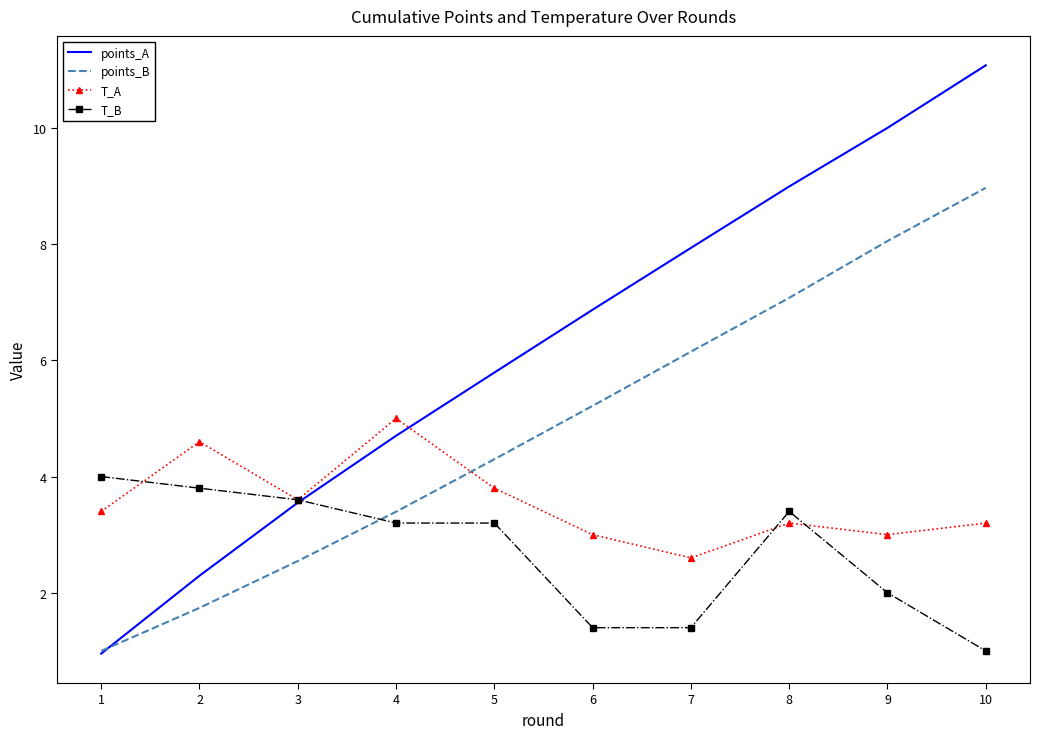

What is the difference between the T_A values at 9 and 7?

0.4